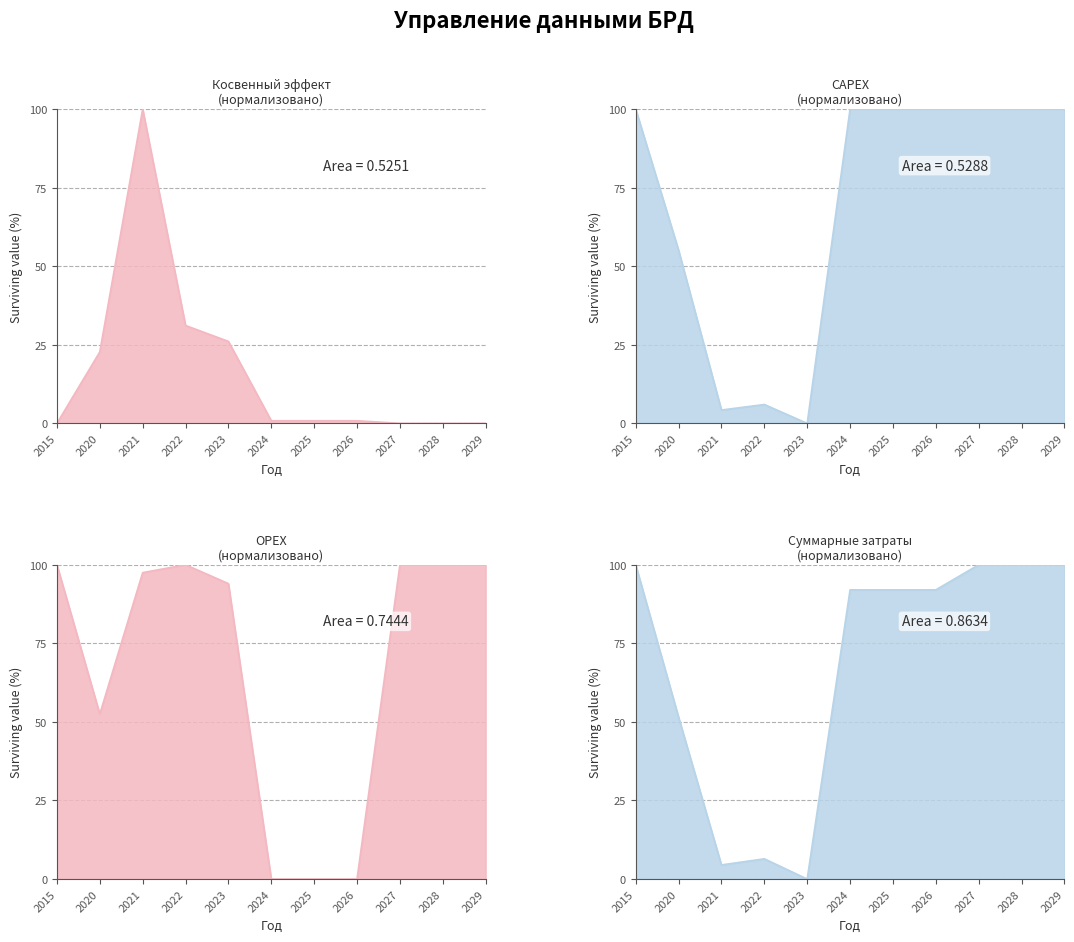

How many intersections are there between CAPEX and OPEX?

2